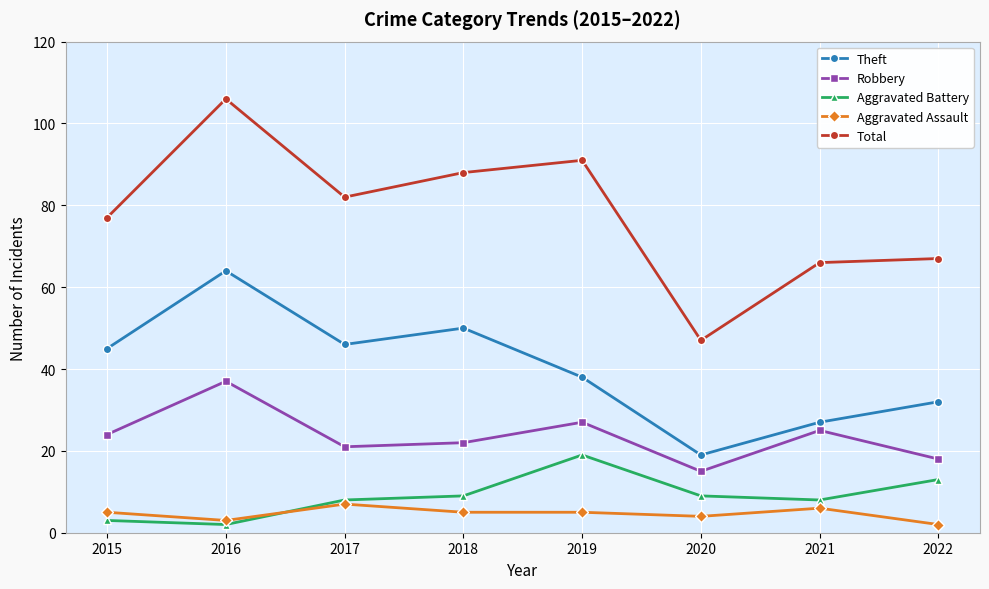

True or false: Robbery and Aggravated Assault intersect in this chart.

False